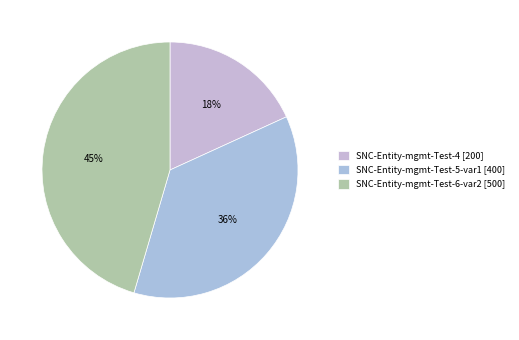

Is it true that SNC-Entity-mgmt-Test-4 is 18% of the pie?

True